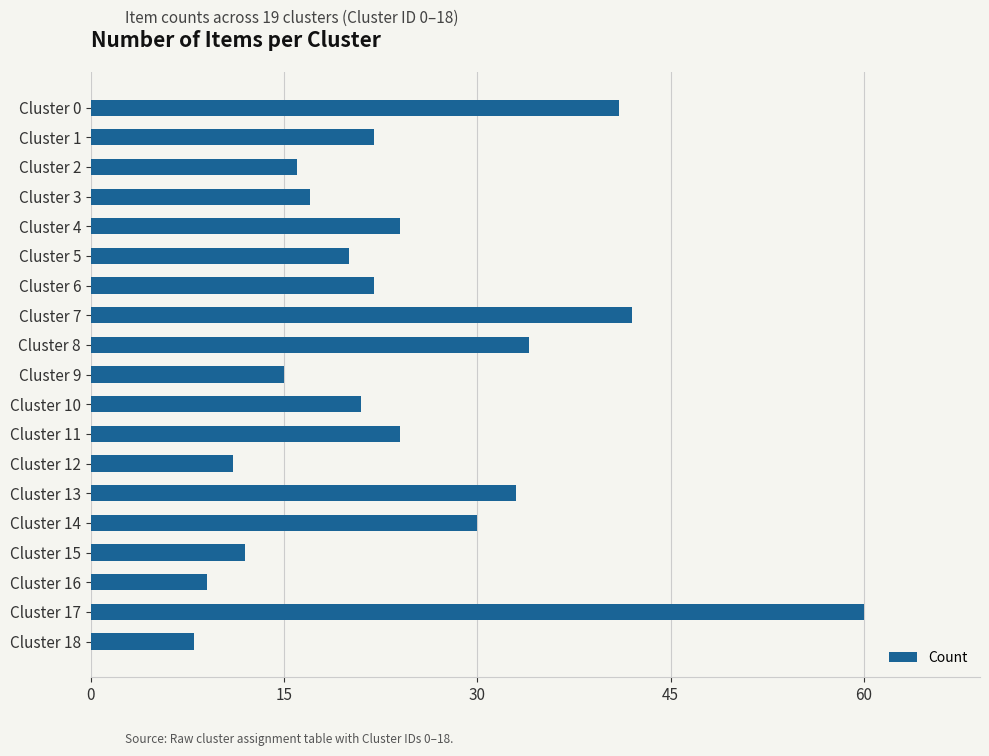

Does the chart contain stacked bars?

No